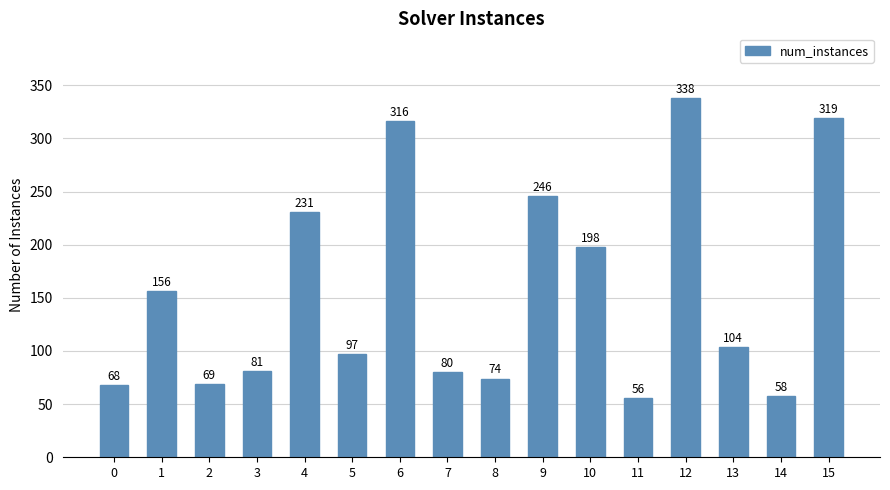

What is the sum of the values at 7 and 10?

278